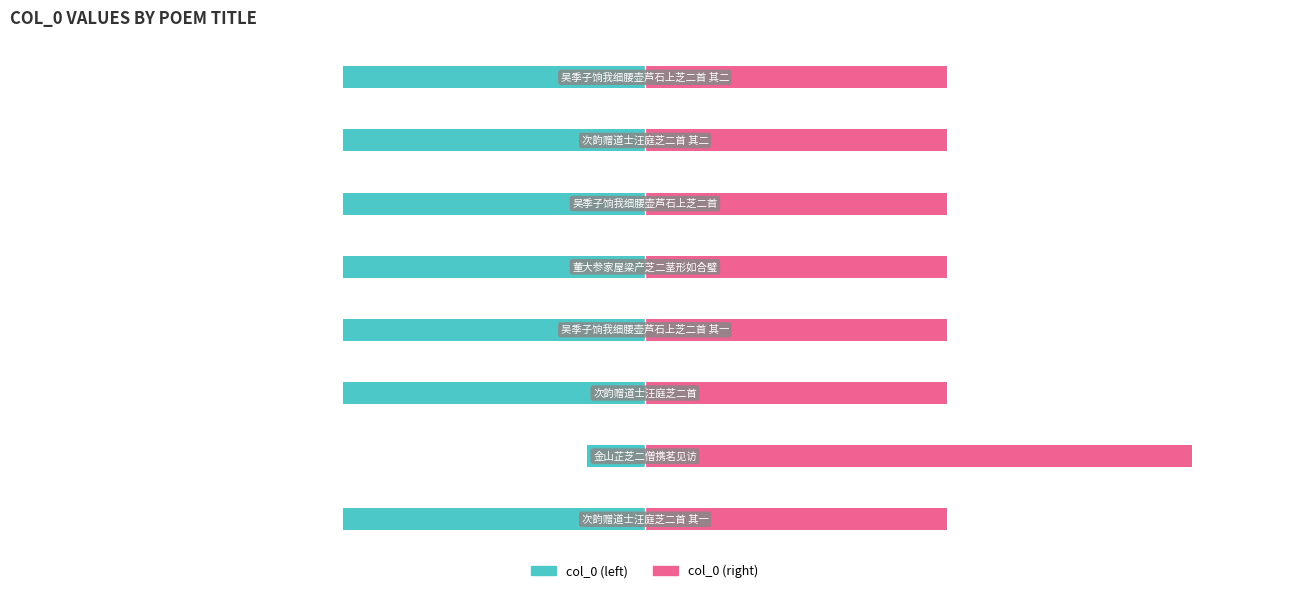

Which series has the largest total across all categories?

col_0 (right)